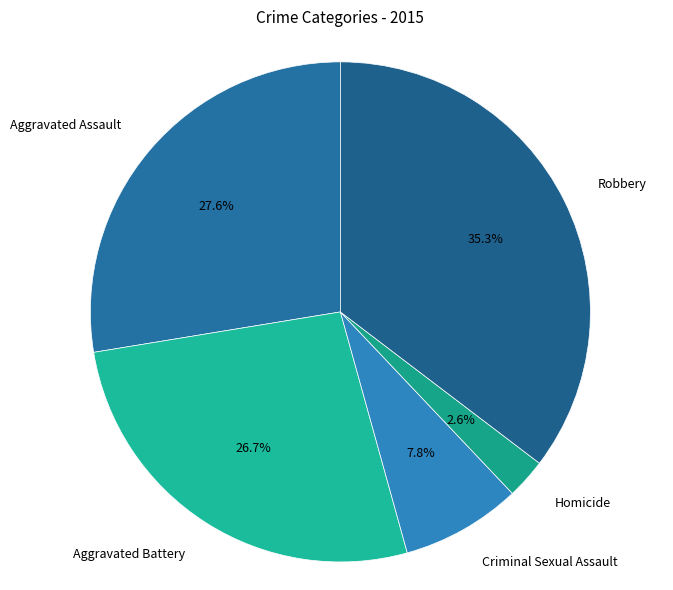

Rank the categories by value from lowest to highest.

Homicide, Criminal Sexual Assault, Aggravated Battery, Aggravated Assault, Robbery